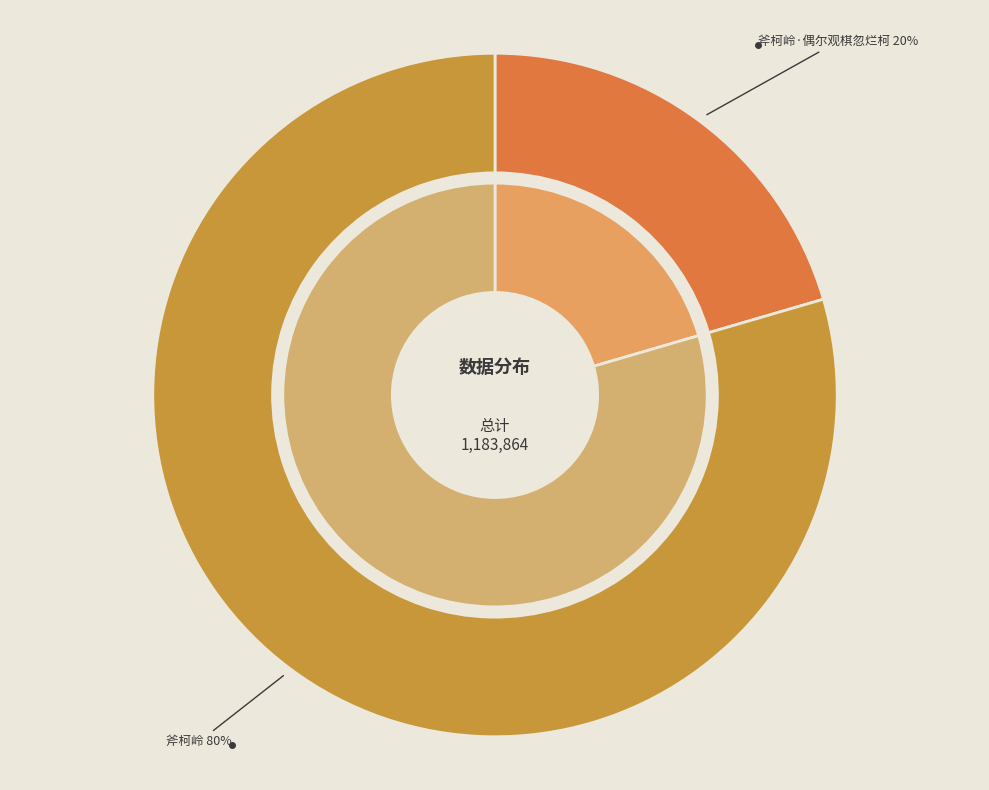

To the nearest percent, what is the average slice percentage?

50%